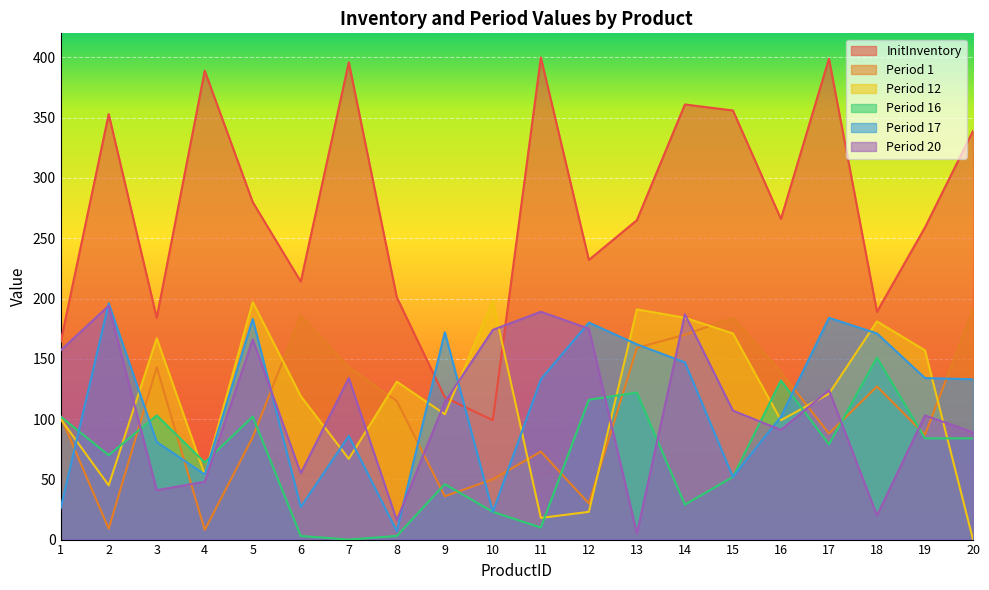

In Period 12, how many points are lower than both neighbors (excluding endpoints)?

6